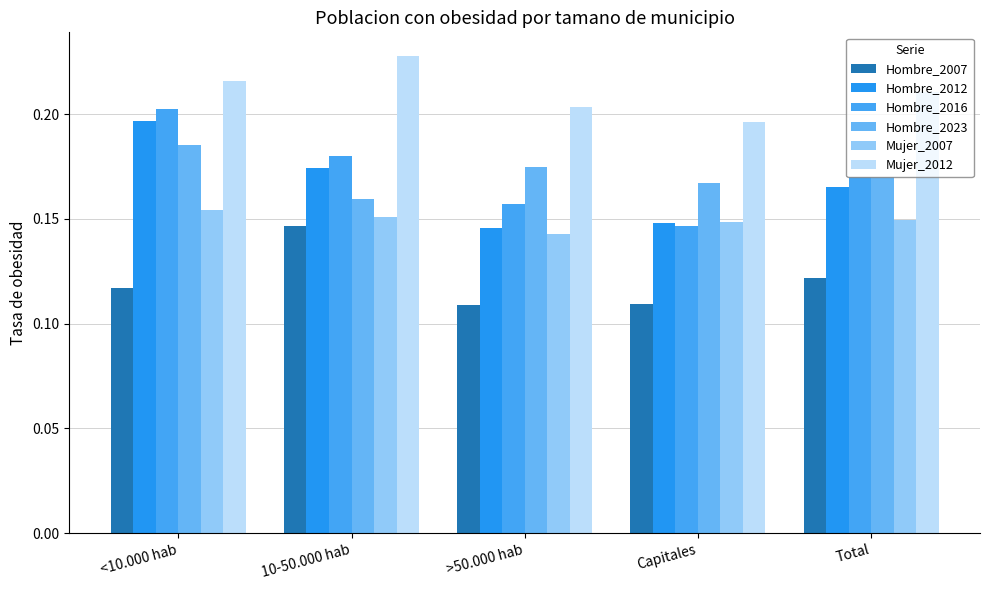

What is the label of the 3rd bar from the left?

>50.000 hab